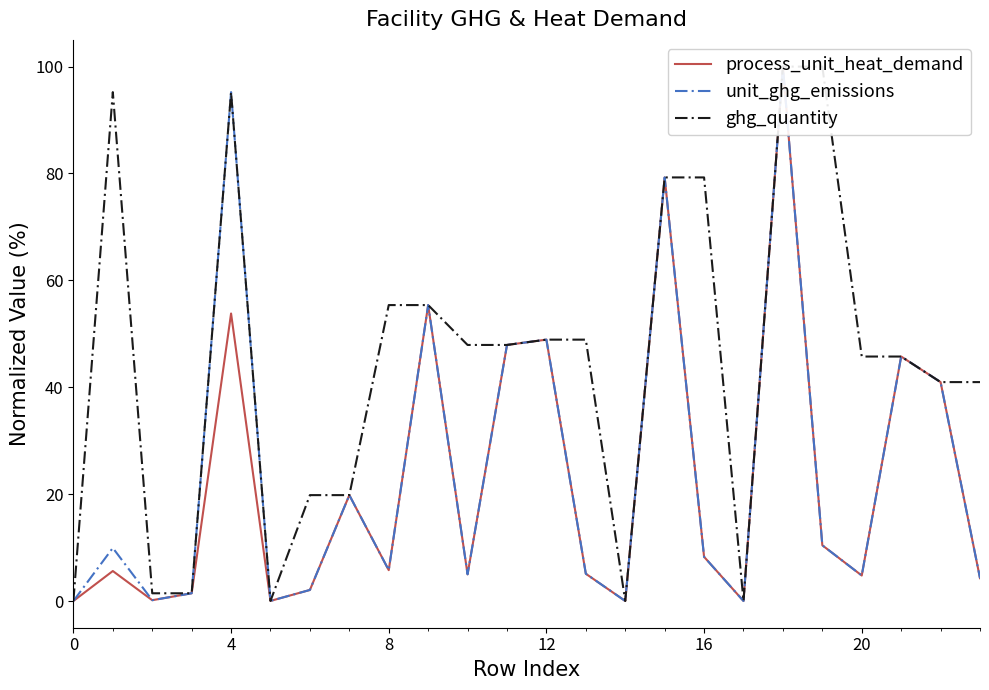

What is the sum of all process_unit_heat_demand values?

544.7